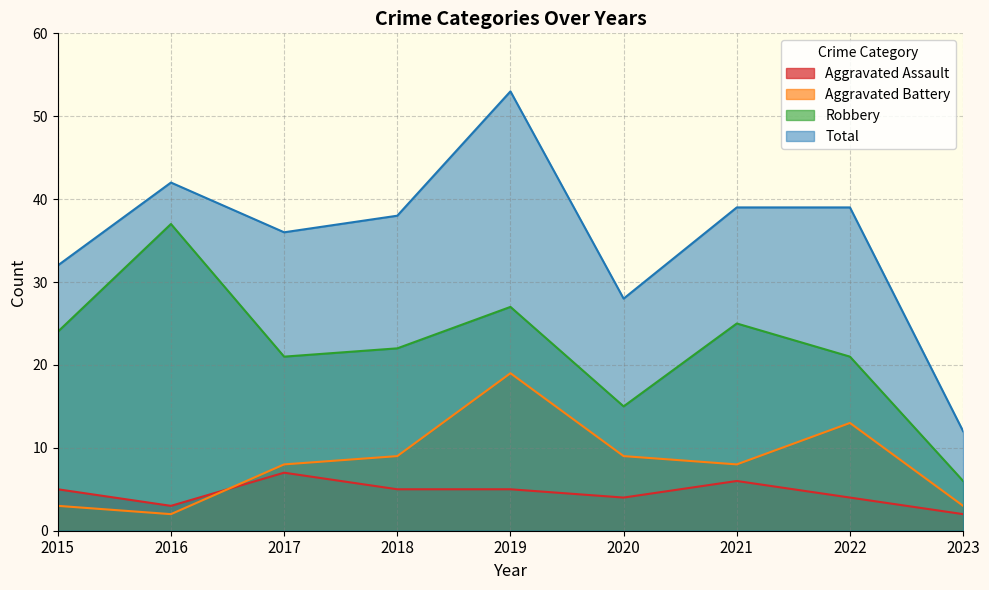

Which label corresponds to the largest value in the chart?

2019